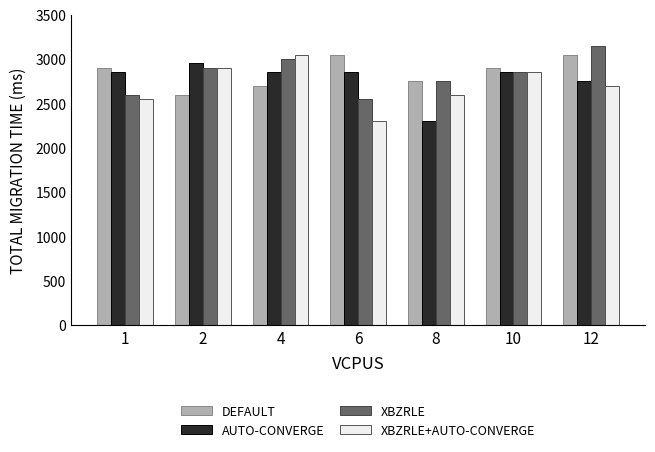

Read the AUTO-CONVERGE value at 4, to the nearest 50.

2850